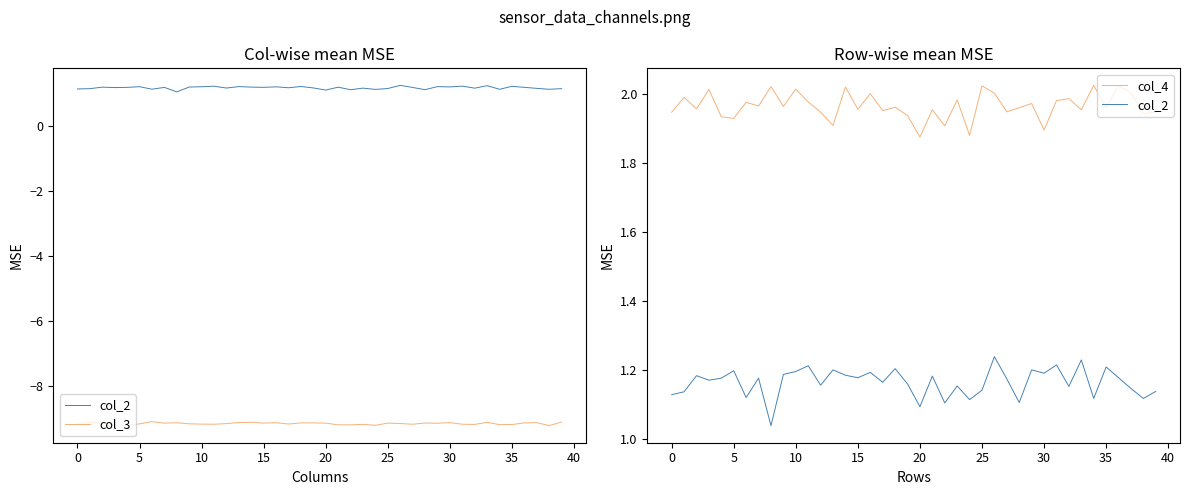

Is it true that col_3 equals -9.1 at 37?

True